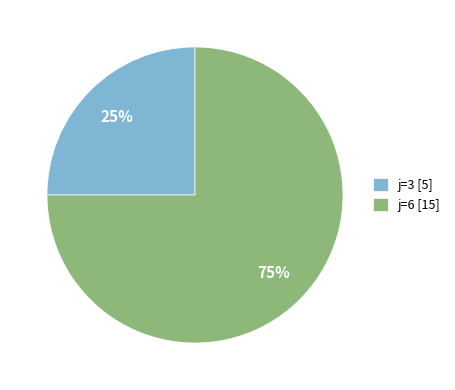

How many slices are in this pie chart?

2